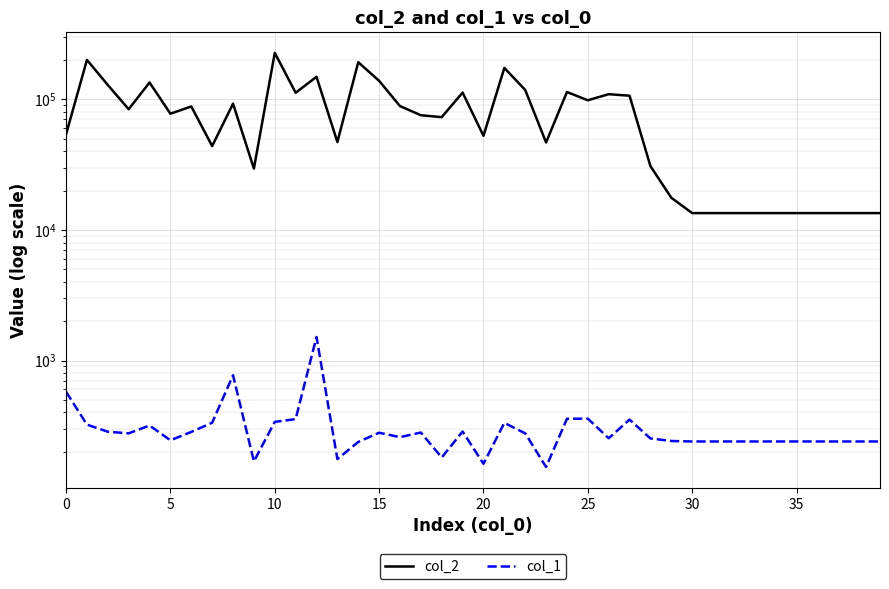

In col_1, how many points are lower than both neighbors (excluding endpoints)?

9